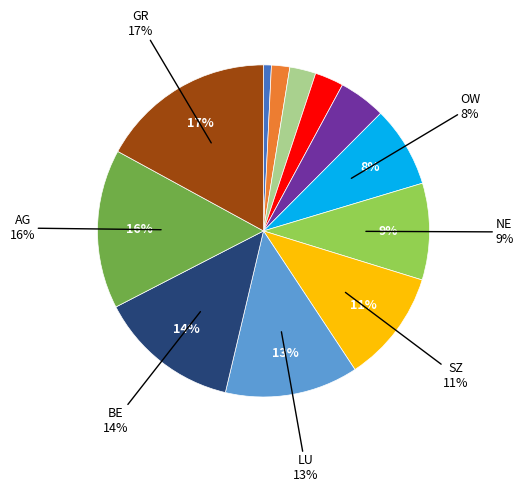

Count the number of slices in the pie.

12